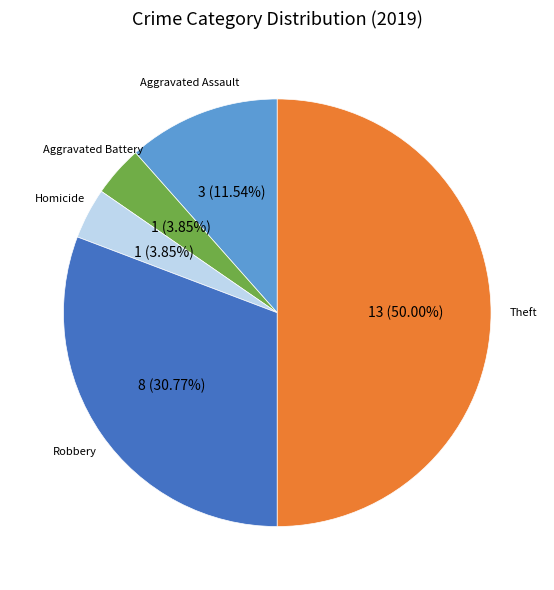

Is Aggravated Assault the majority of the pie?

No